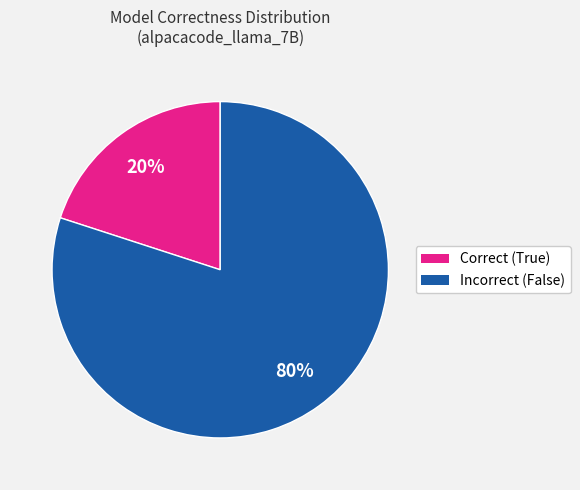

To the nearest percent, what is the difference between the largest and smallest slice percentages?

60%